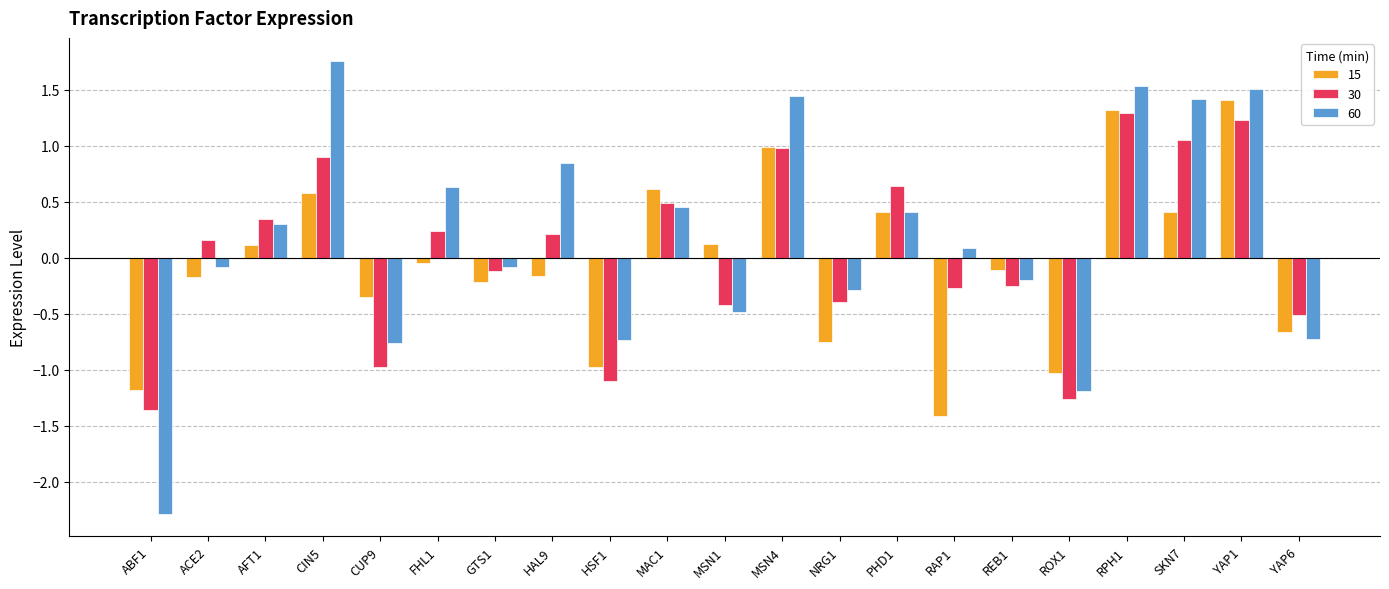

What is the lowest value of the 60 series?

-2.3